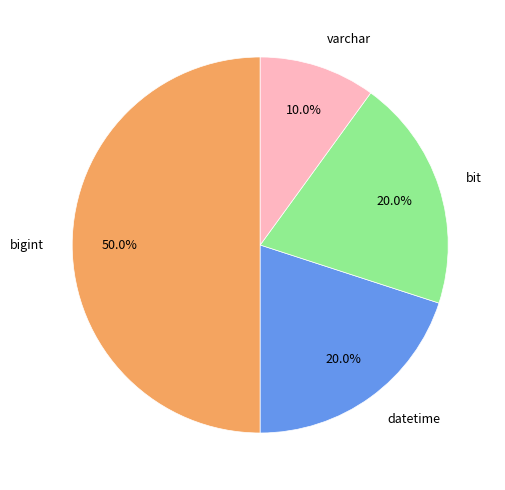

To the nearest percent, what is the difference between the largest and smallest slice percentages?

40%